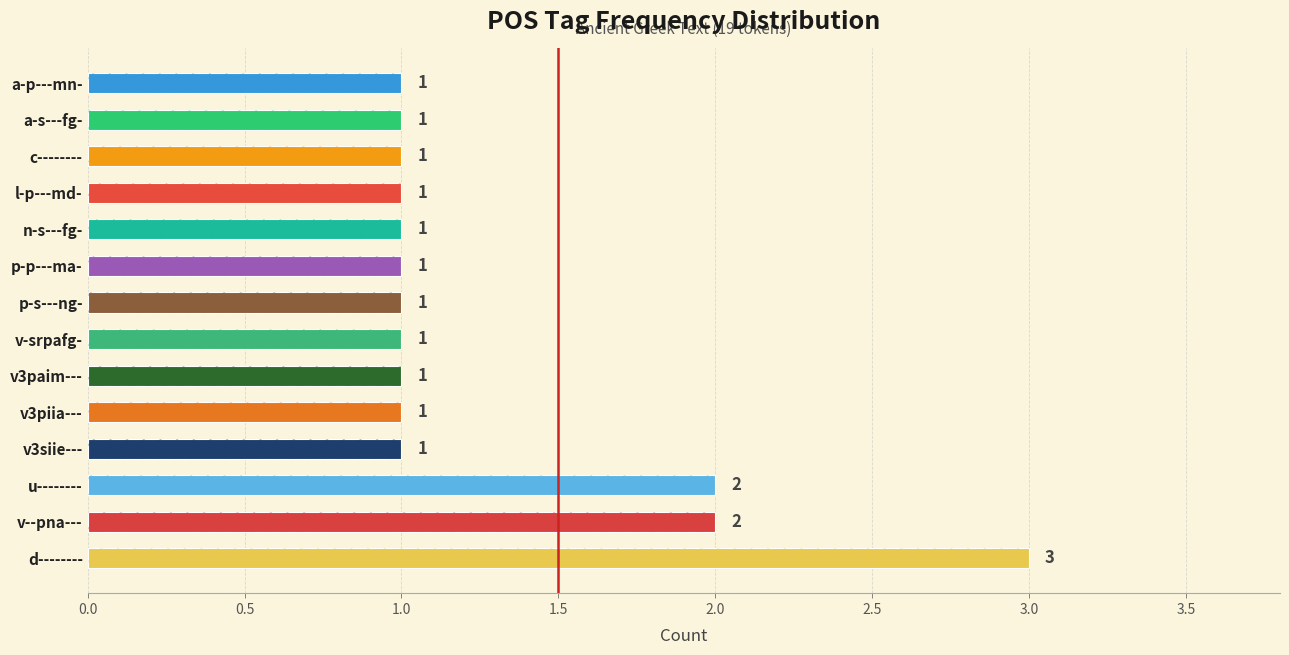

Read the value at c--------.

1